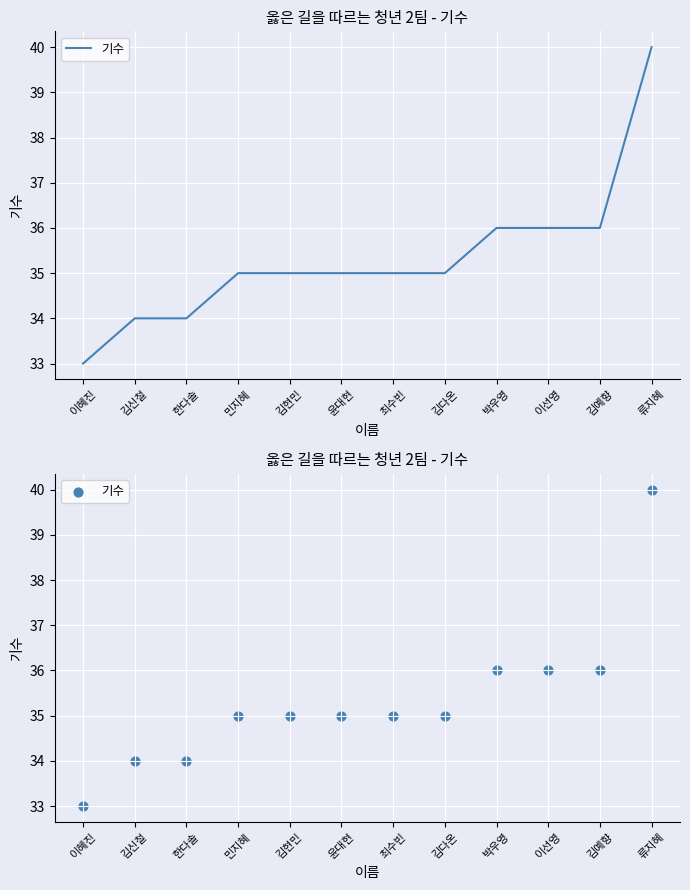

What is the ratio of the value at 박우영 to the value at 김현민?

1.0